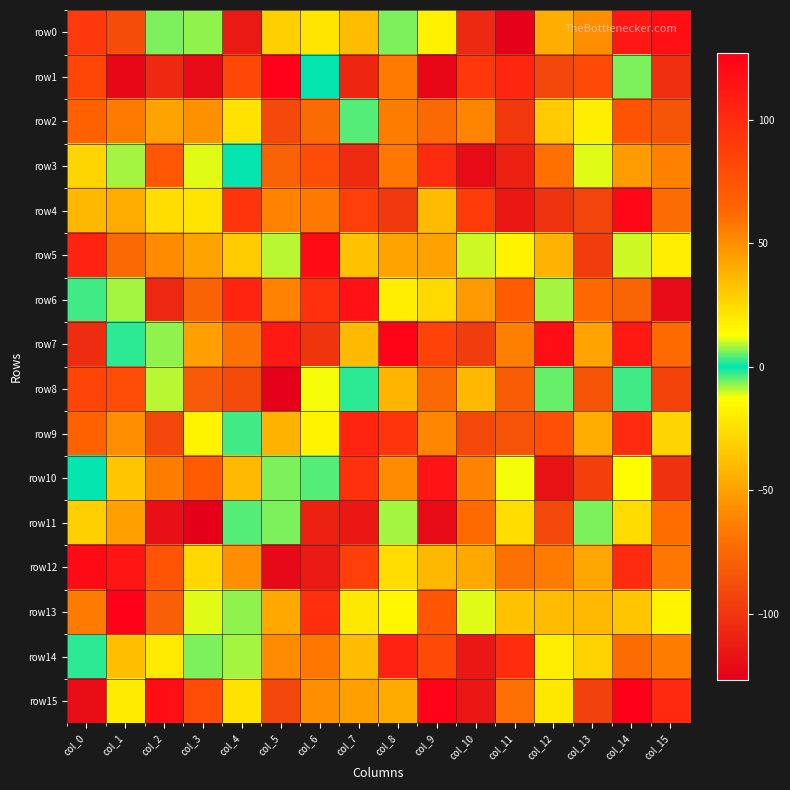

At how many categories does at least one series exceed 24?

16